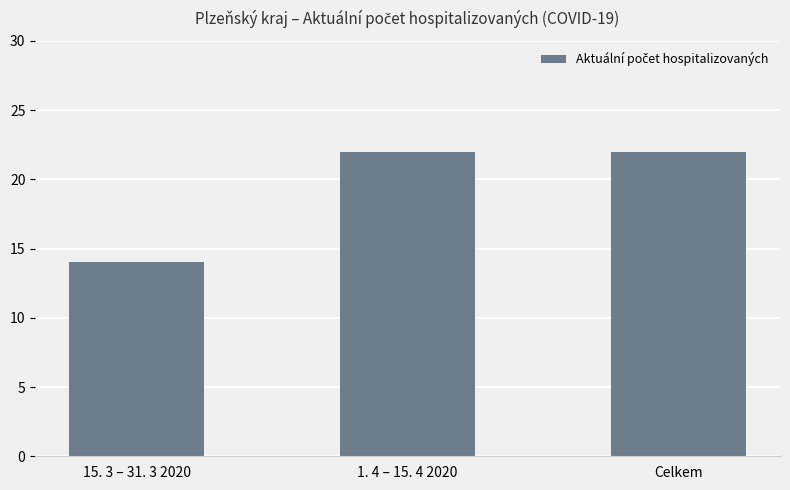

Are the bars grouped side by side (vs. stacked)?

No